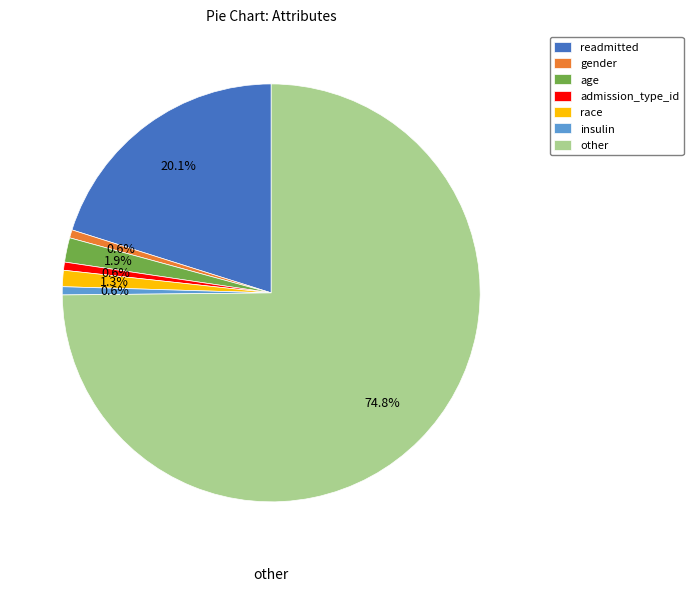

To the nearest percent, what is the combined percentage of insulin and race?

2%